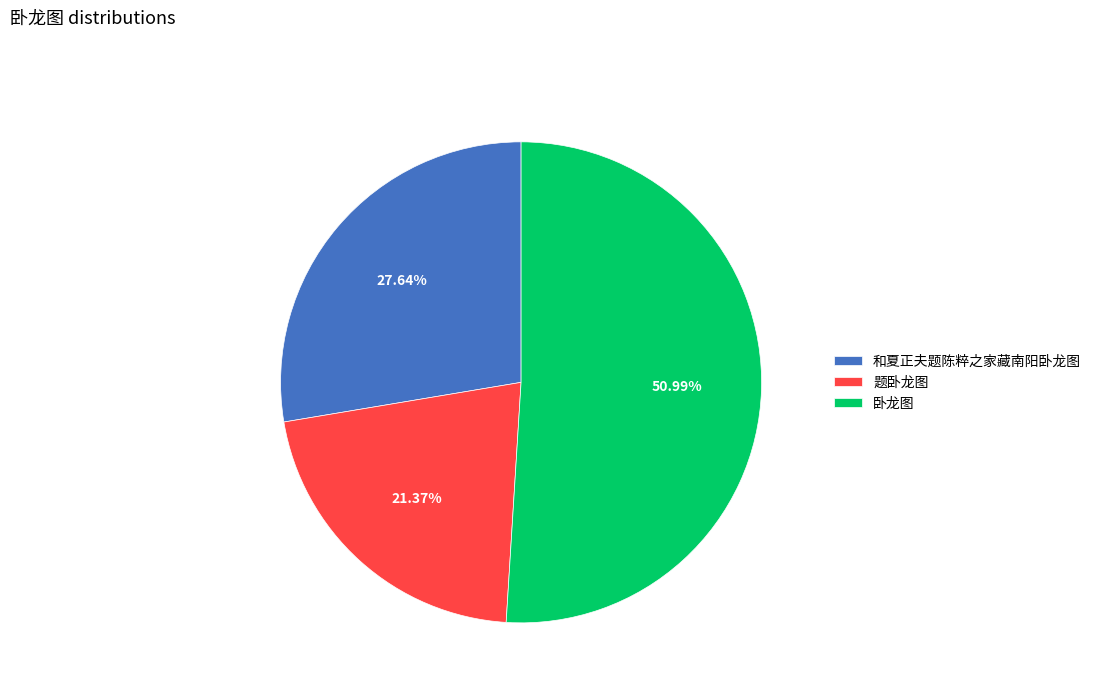

Is there a majority slice in this chart?

Yes